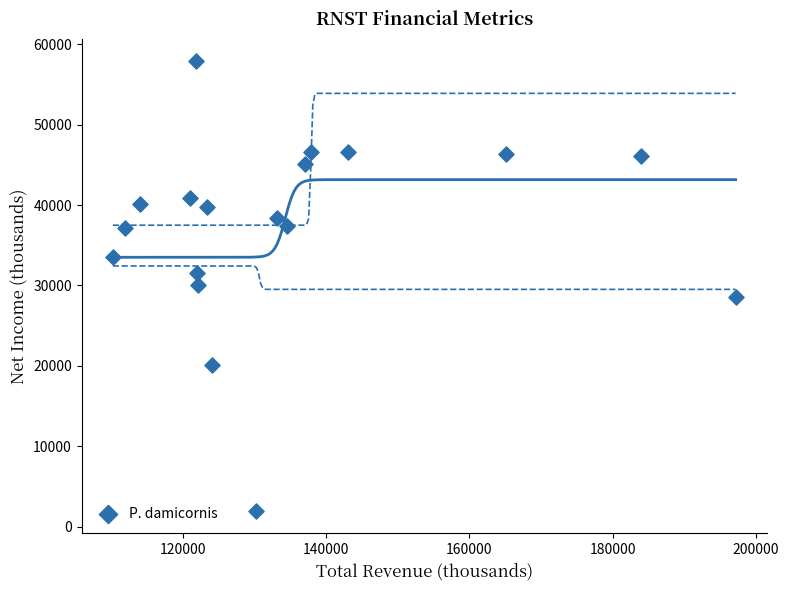

What is the range of X values (max minus min)?

87000